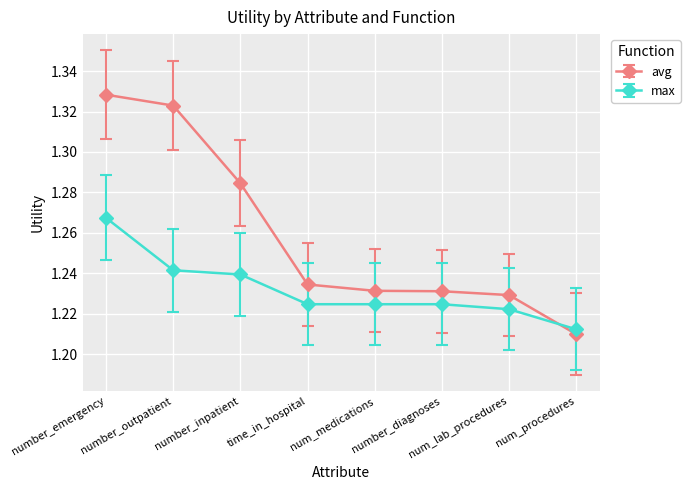

At which label is max closest to 1?

num_procedures